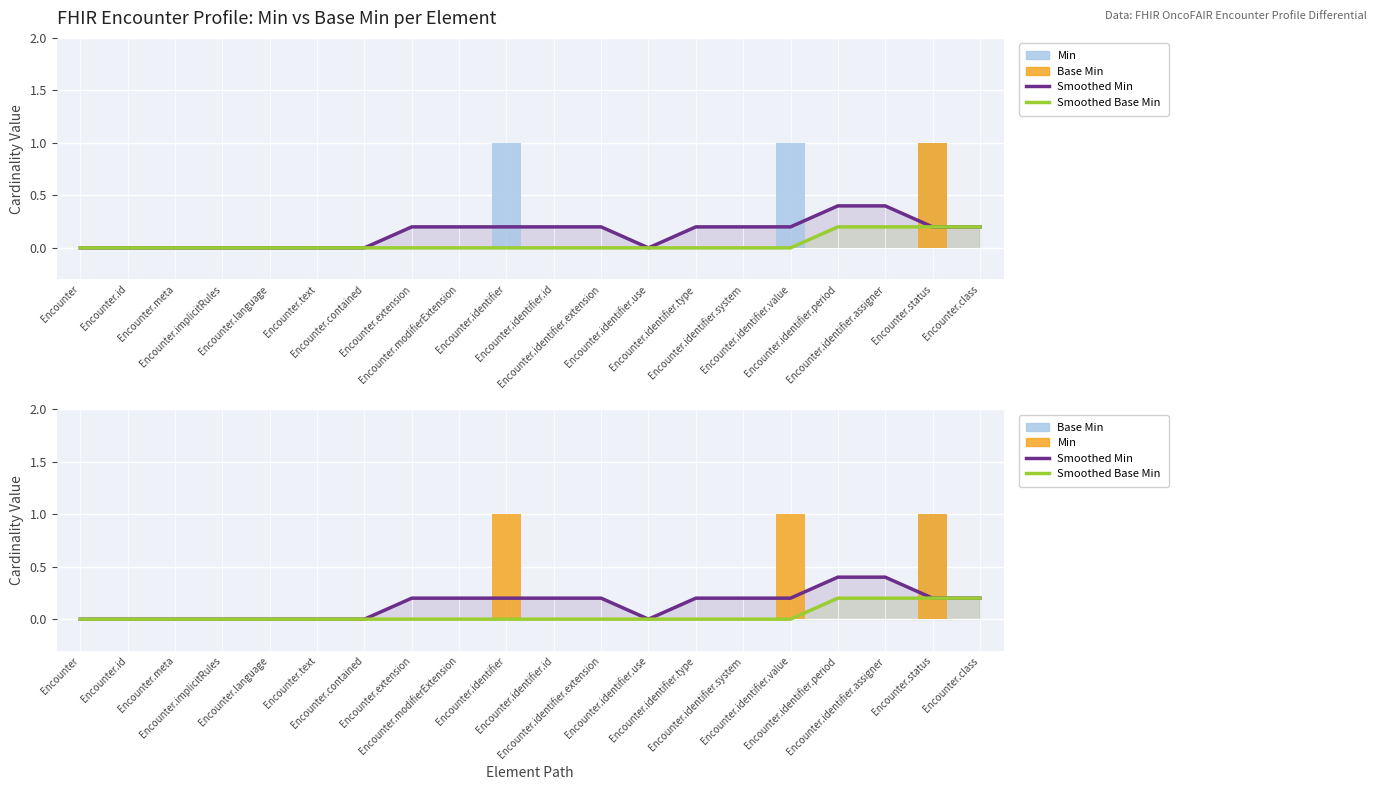

What is the label of the 4th bar from the left?

Encounter.implicitRules